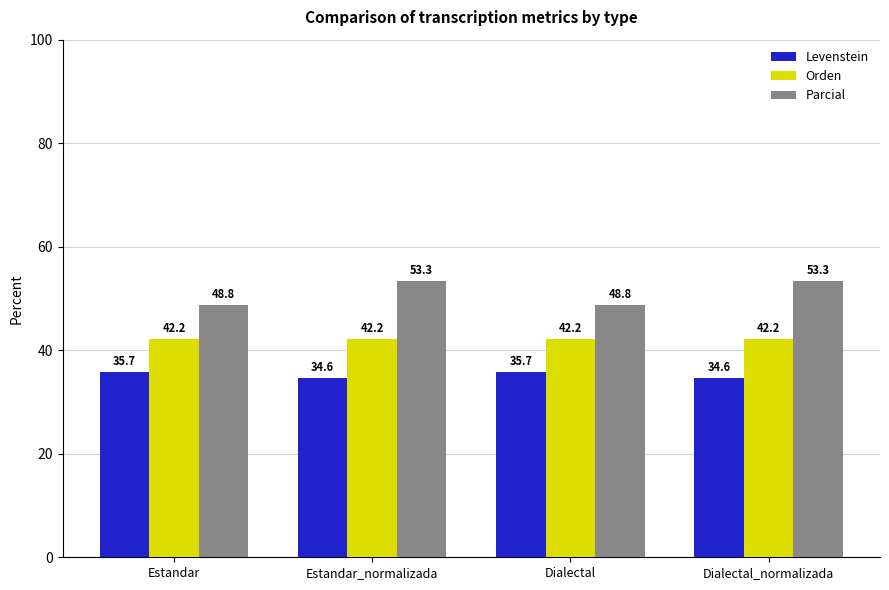

Which series changed the most between Estandar_normalizada and Dialectal?

Parcial